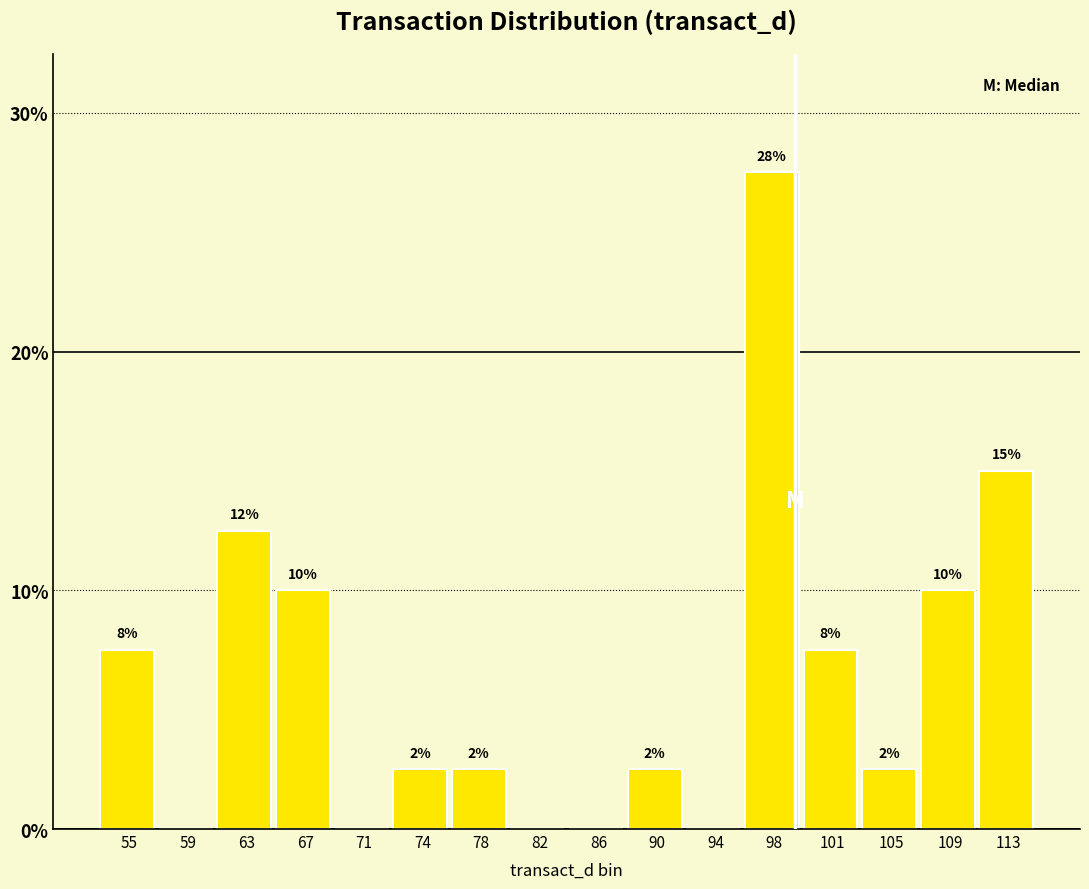

Are the bars horizontal?

No